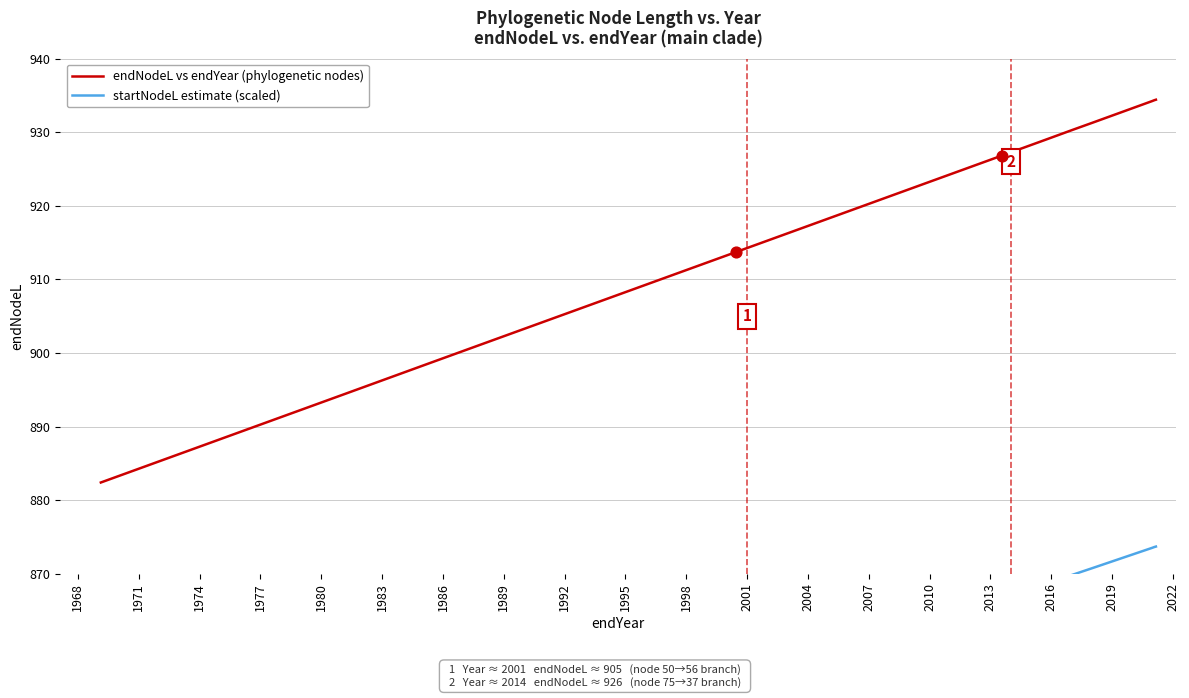

At how many categories does at least one series exceed 857?

40